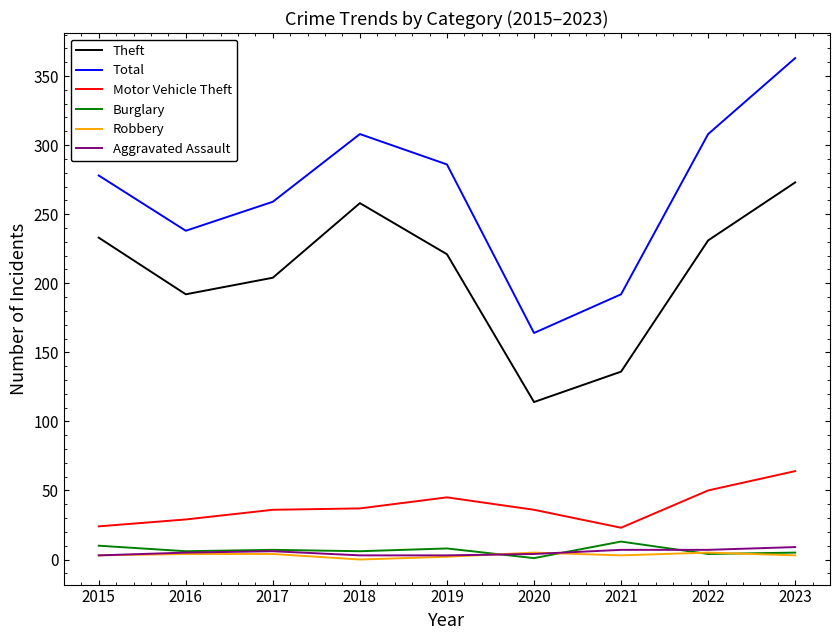

Is this an area chart (filled region under the line)?

No